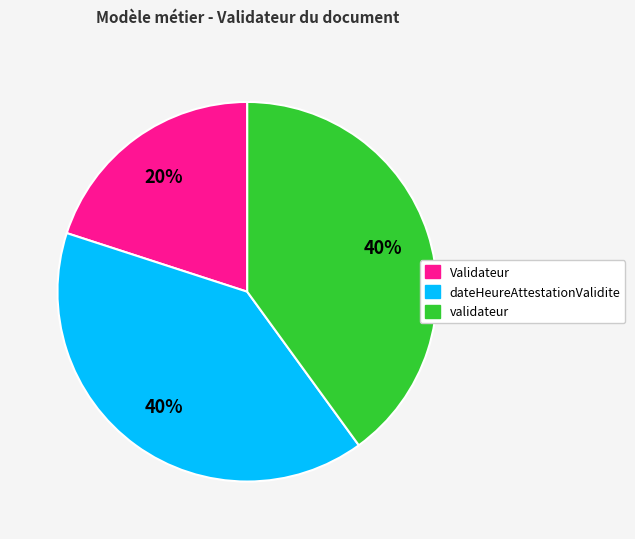

Is there a majority slice in this chart?

No